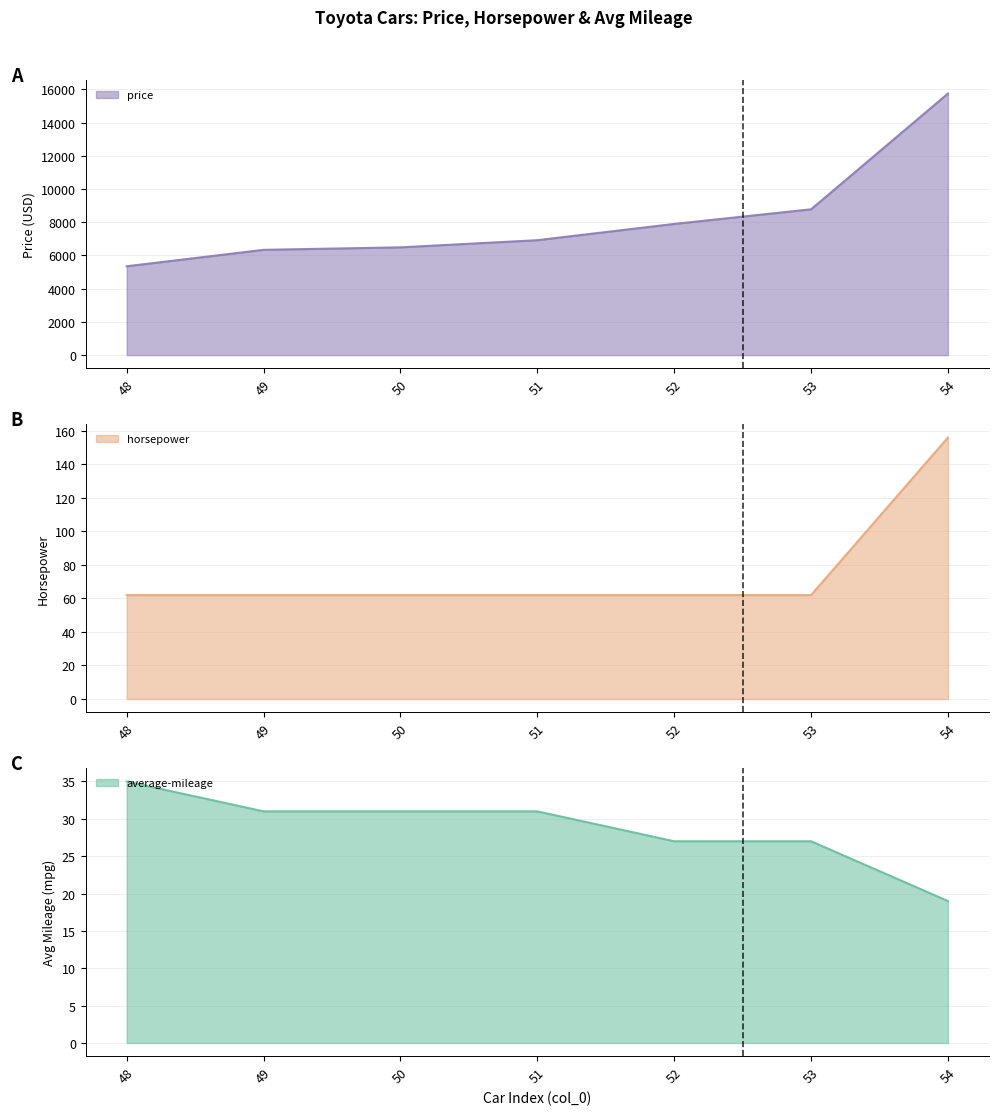

What is the greatest value displayed?

15750